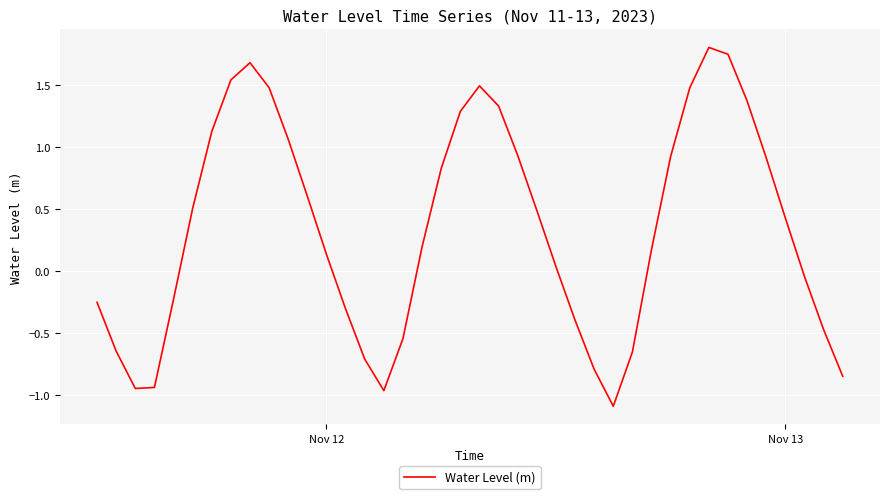

What is the difference between the maximum and minimum values?

2.9